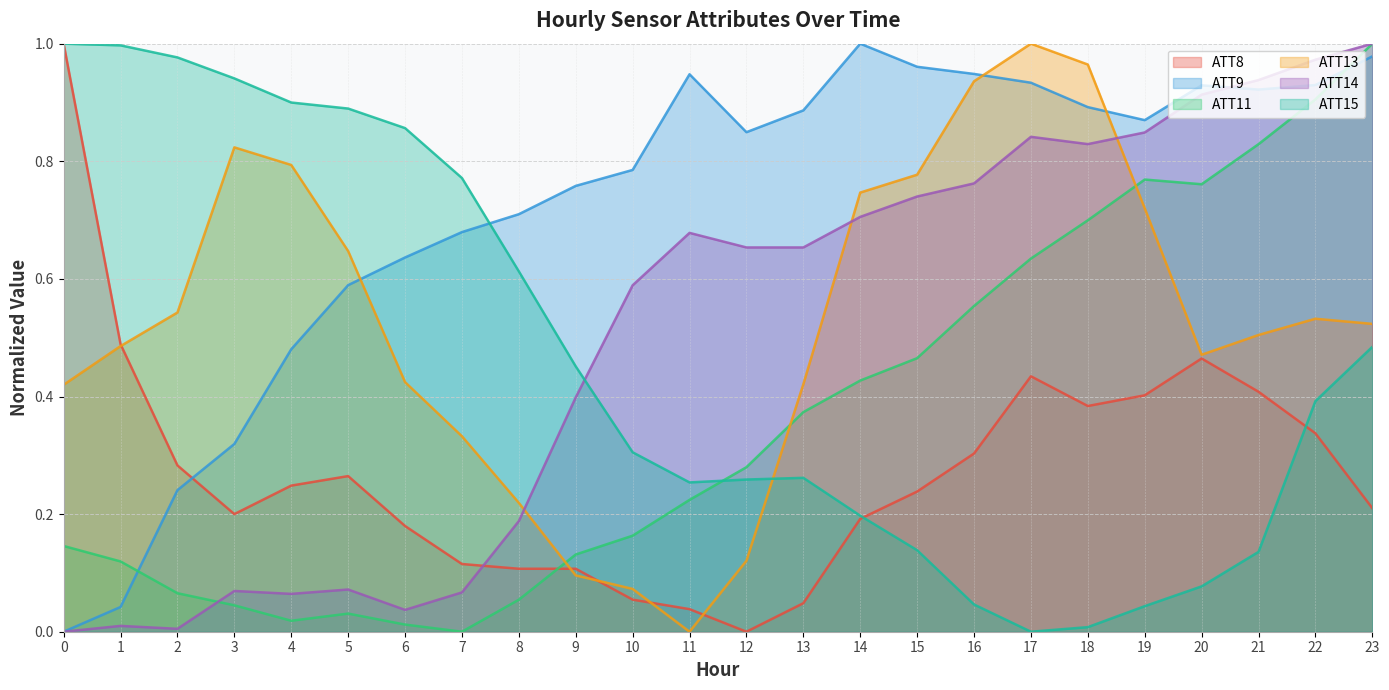

True or false: ATT14 has more than 2 points higher than both neighbors.

True